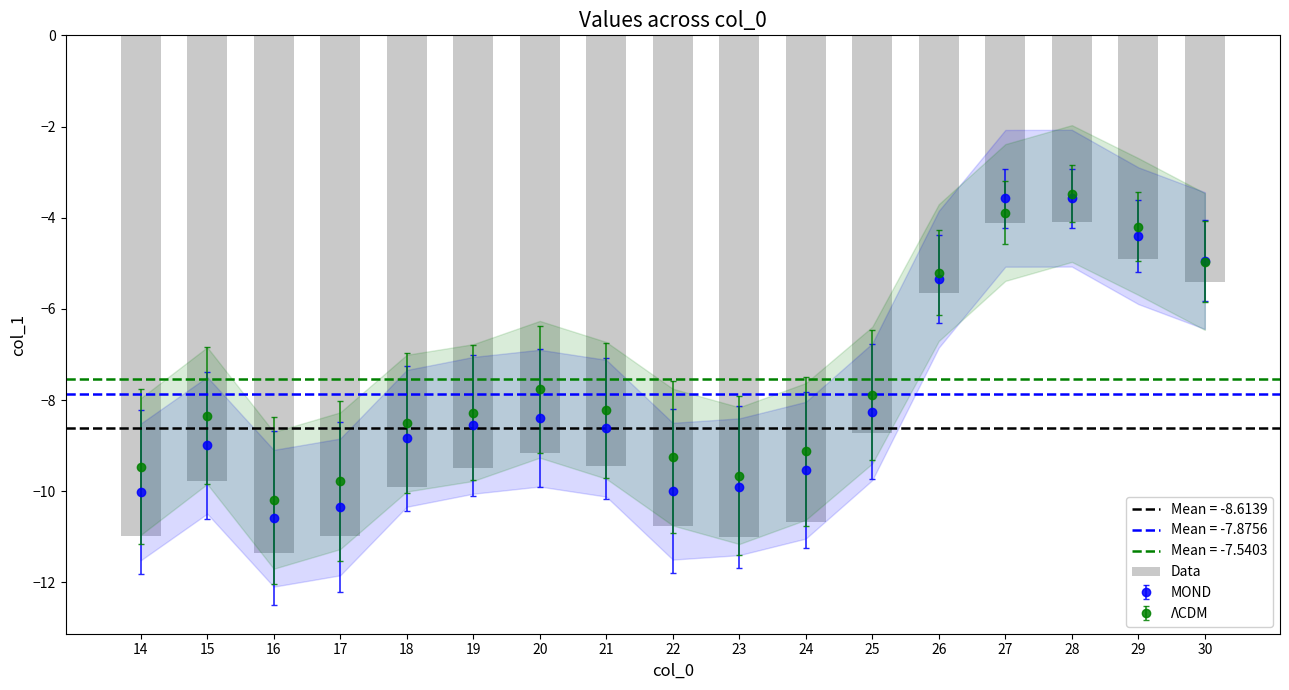

At which category does the chart reach its peak across all series?

28